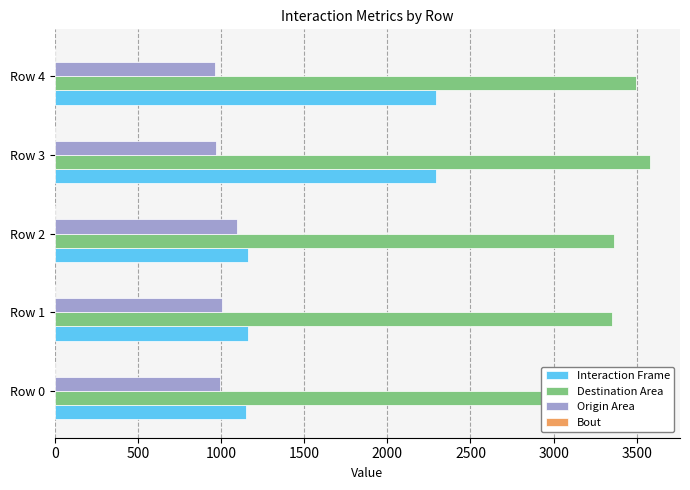

Is the value of Destination Area at Row 0 greater than the value of Origin Area at Row 1?

Yes